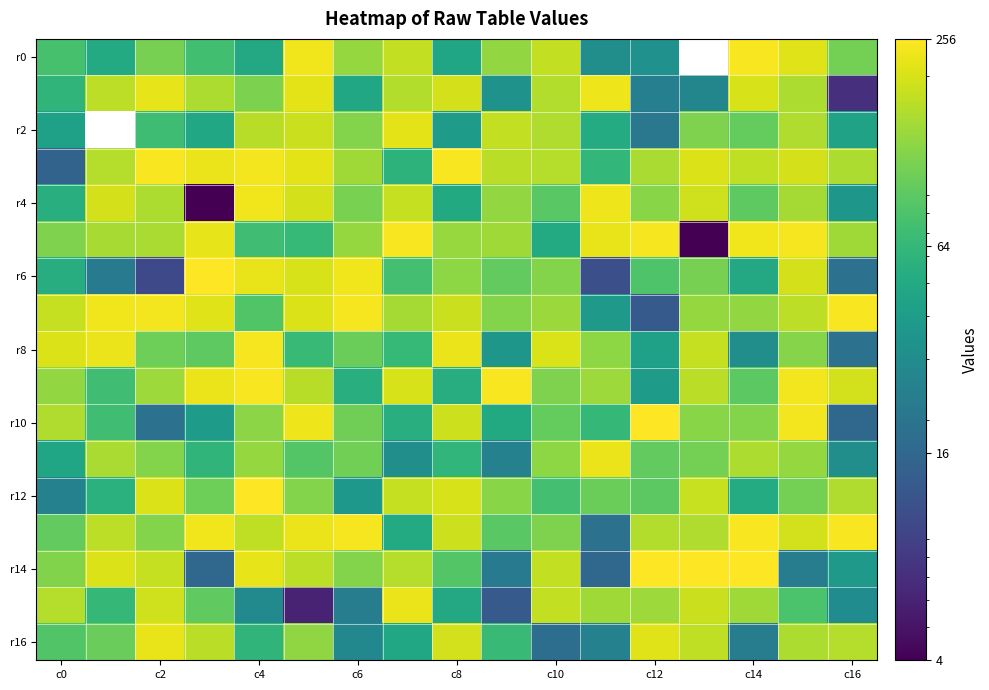

How many data points does each series have?

17